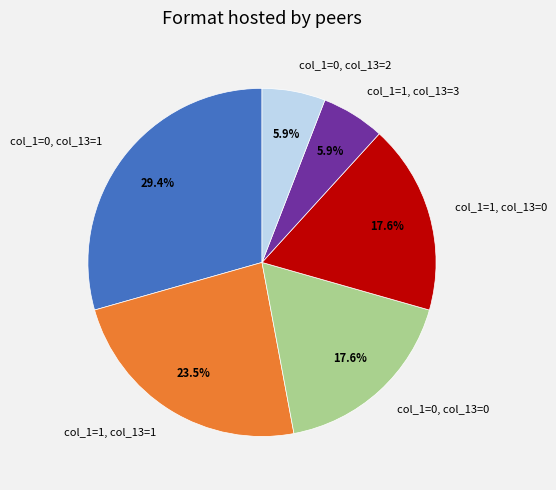

Count the number of slices in the pie.

6